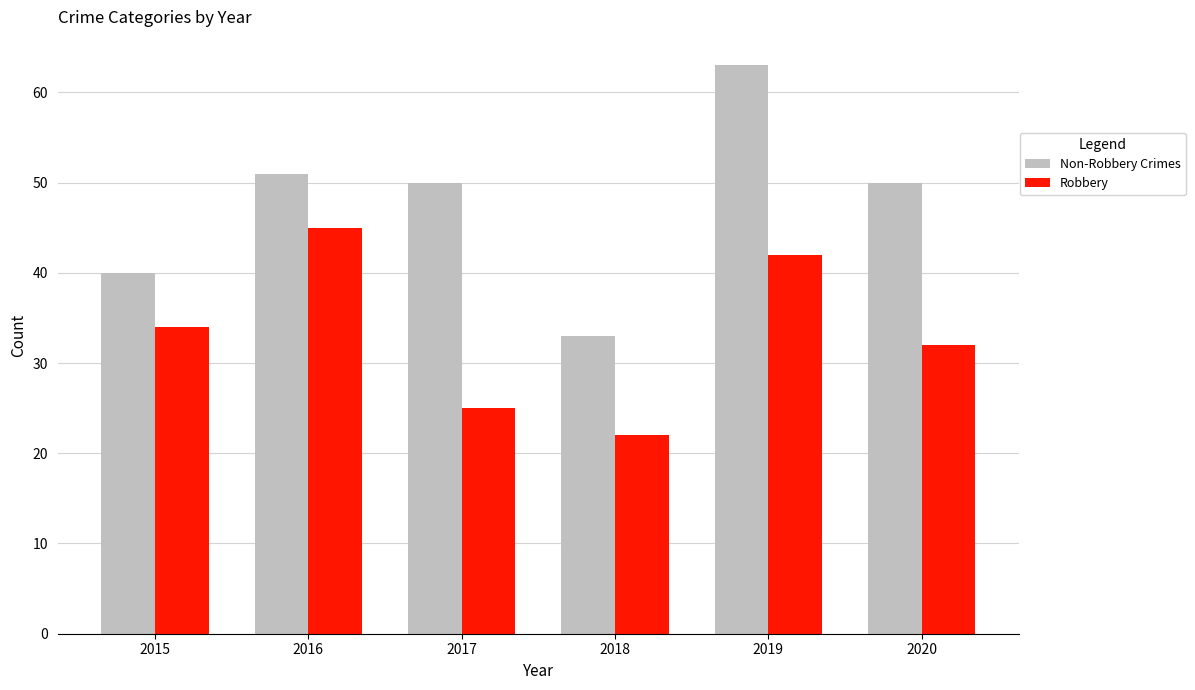

Which series has the largest total across all categories?

Non-Robbery Crimes